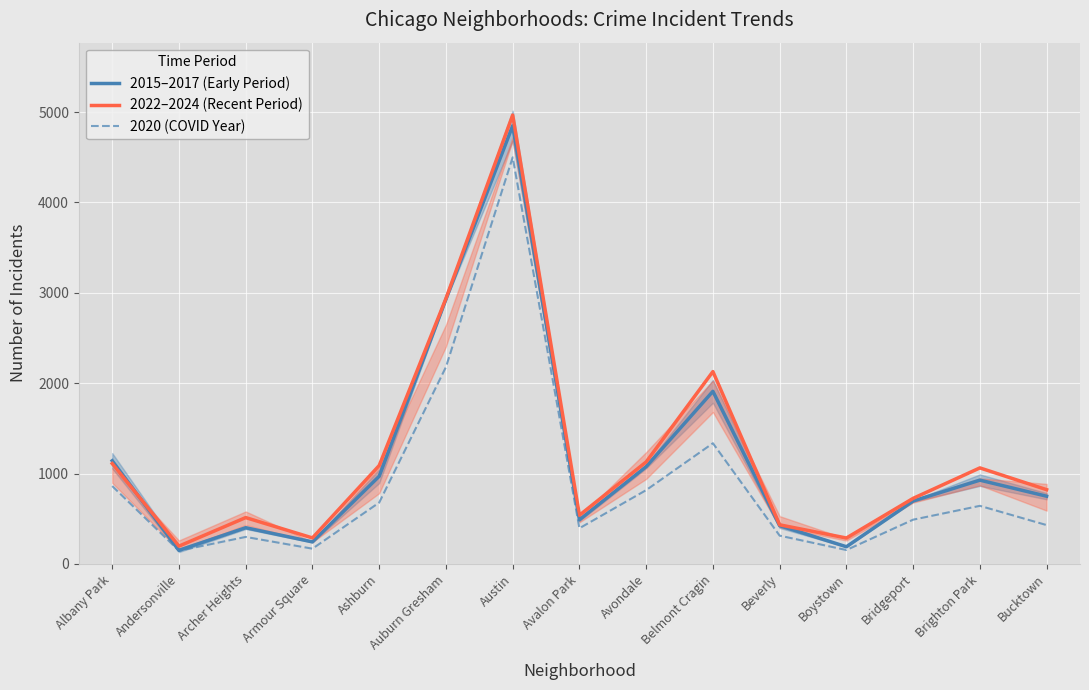

At which category does the chart reach its minimum across all series?

Andersonville